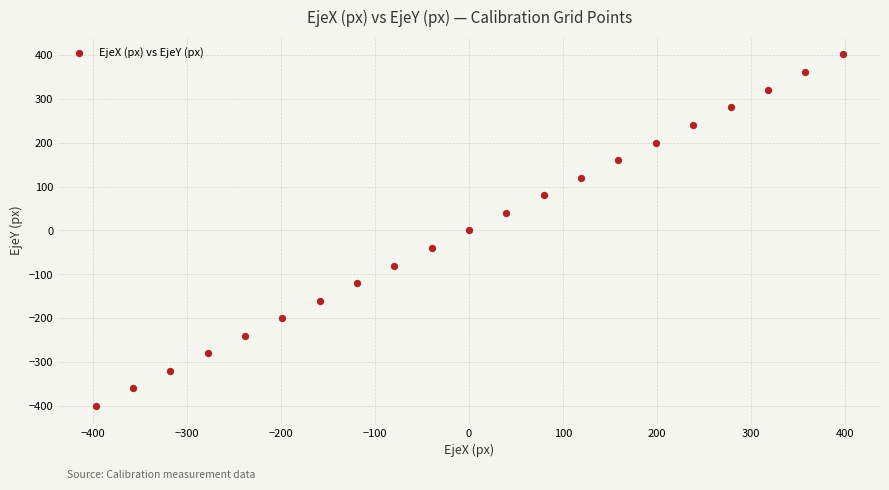

What is the range of X values (max minus min)?

794.9